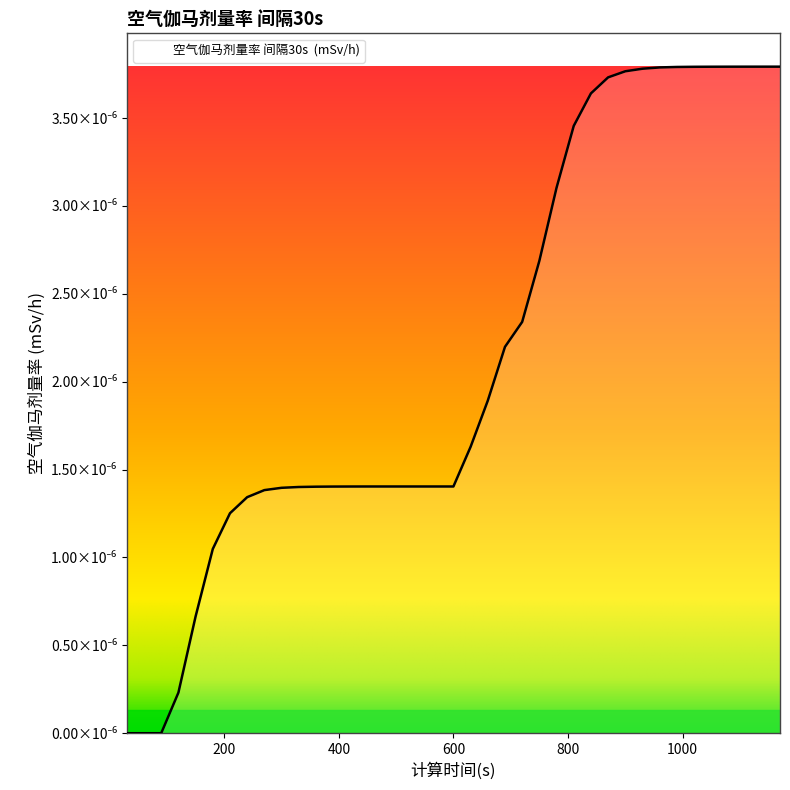

Does the chart have visible grid lines?

No